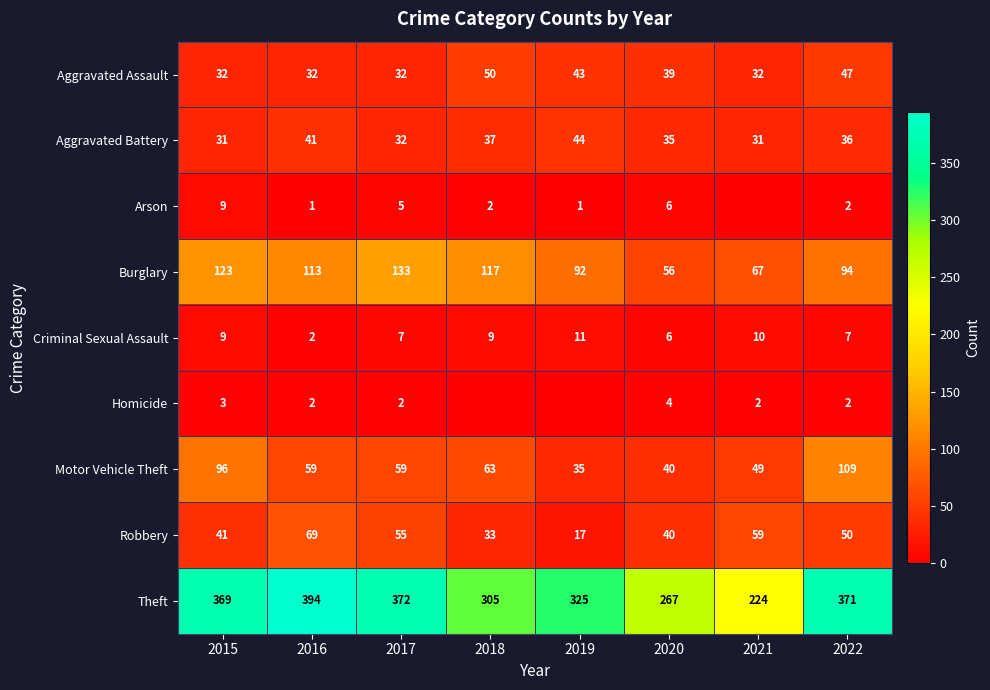

What is the sum of all Criminal Sexual Assault values?

61